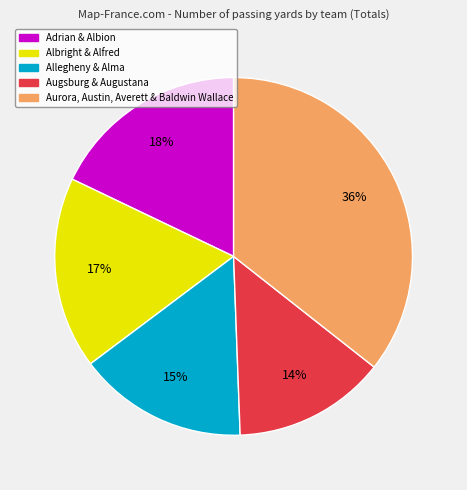

Is there a majority slice in this chart?

No